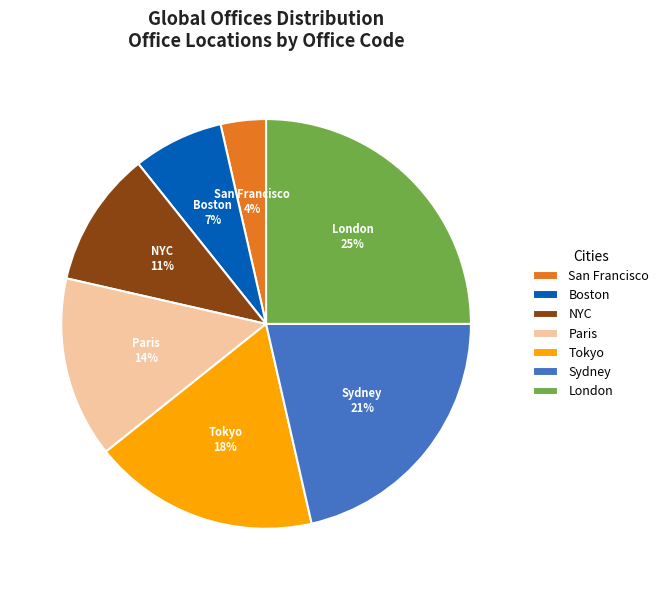

To the nearest percent, what is the difference between the largest and smallest slice percentages?

21%